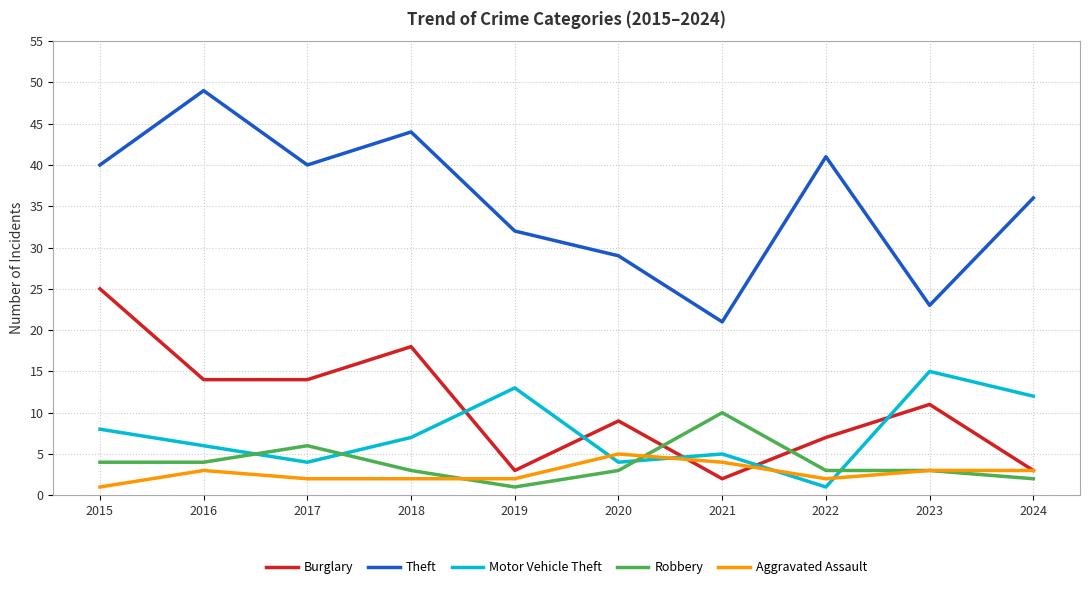

How many series are shown in this chart?

5